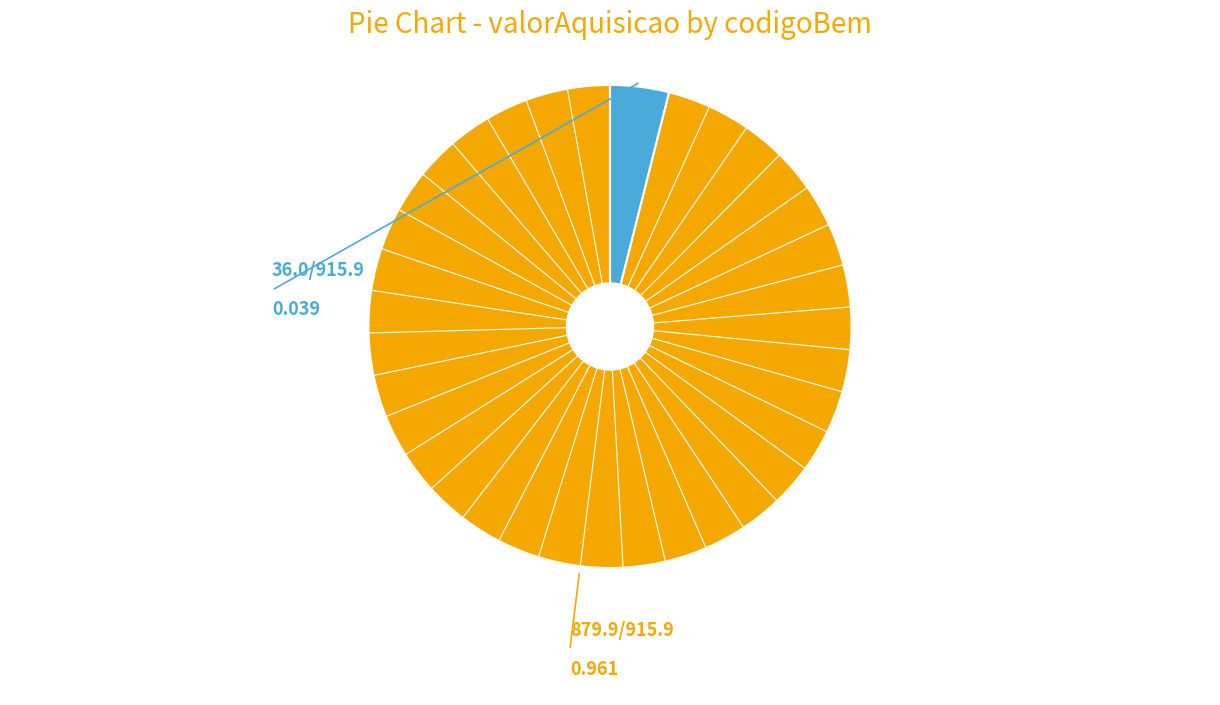

Is there any slice that represents more than half of the pie?

Yes